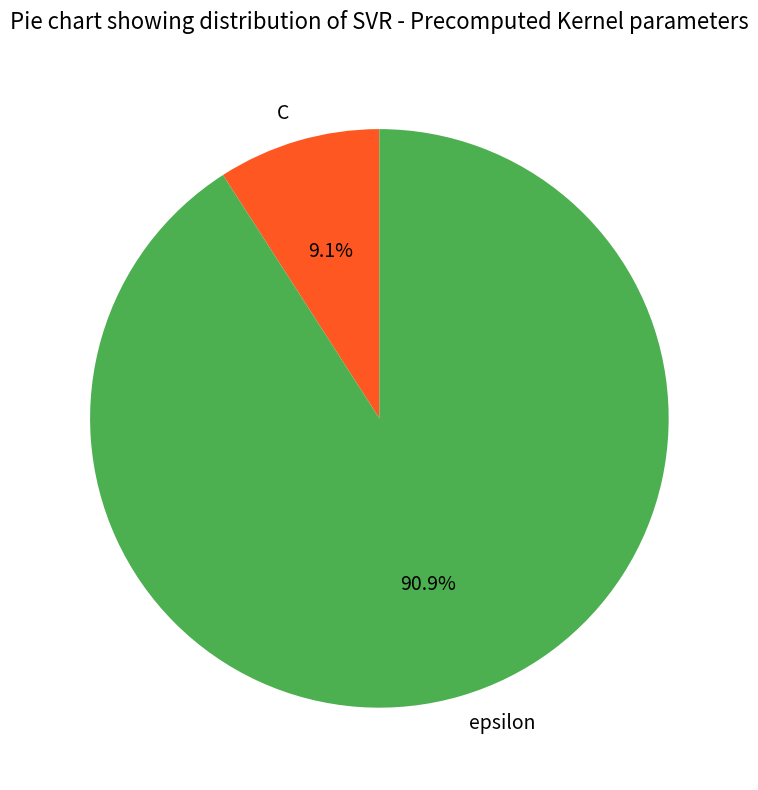

How many segments does this pie chart have?

2